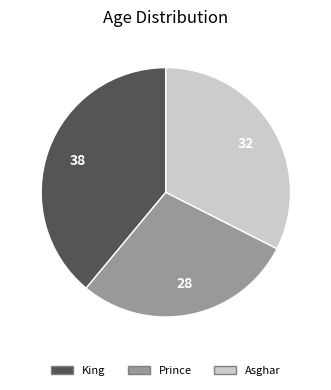

How many slices are in this pie chart?

3